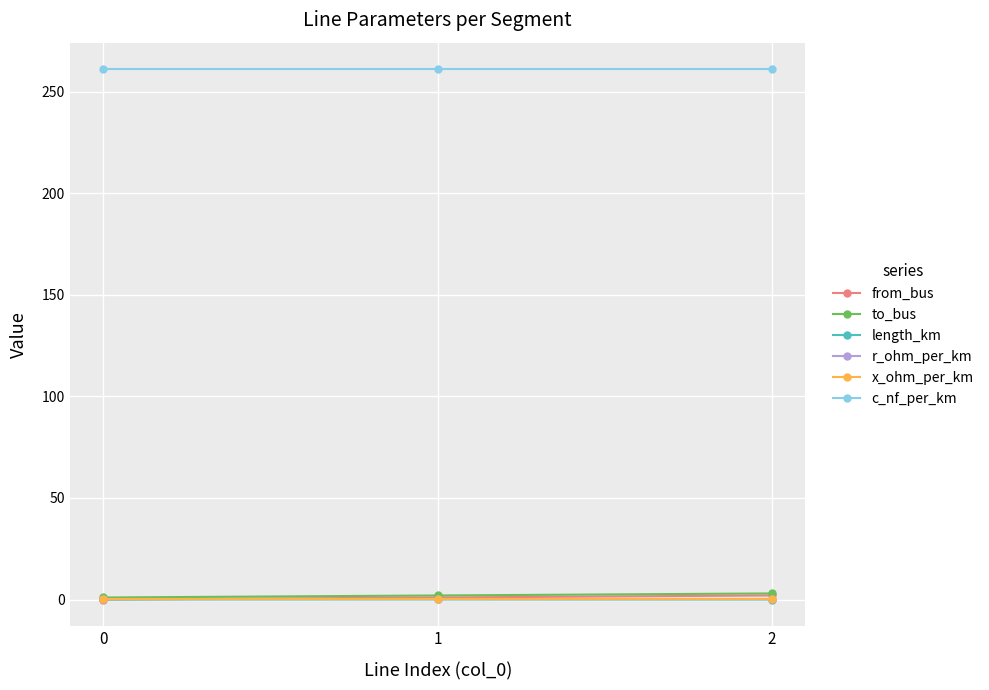

What is the value of the c_nf_per_km point at the 3rd from the left?

261.0